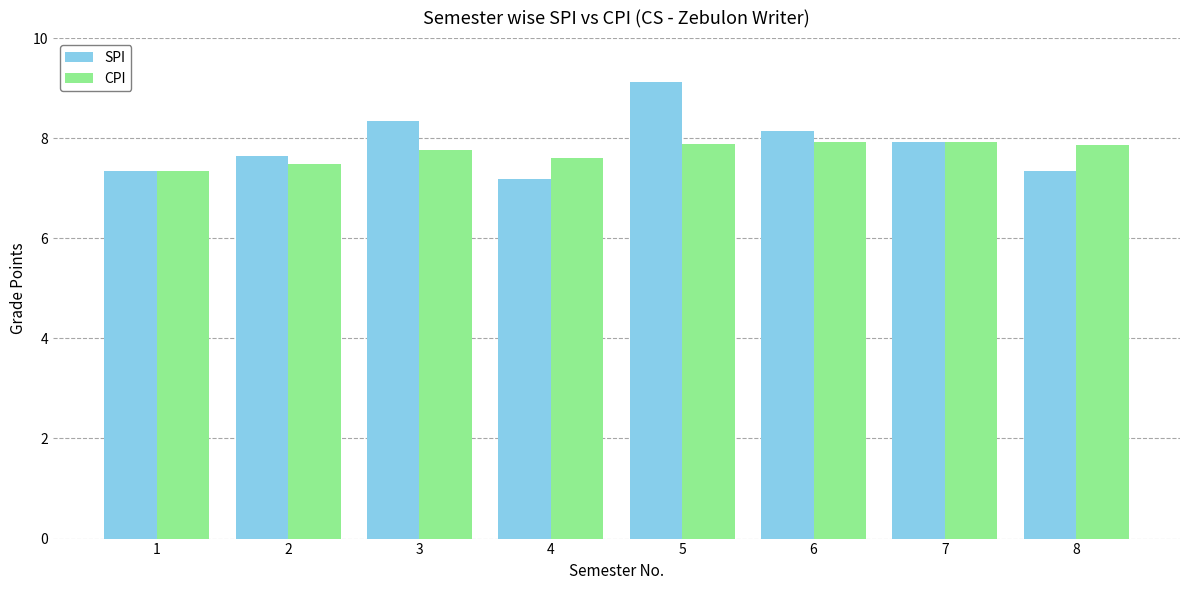

Rank the series at 6 from highest to lowest value.

SPI, CPI